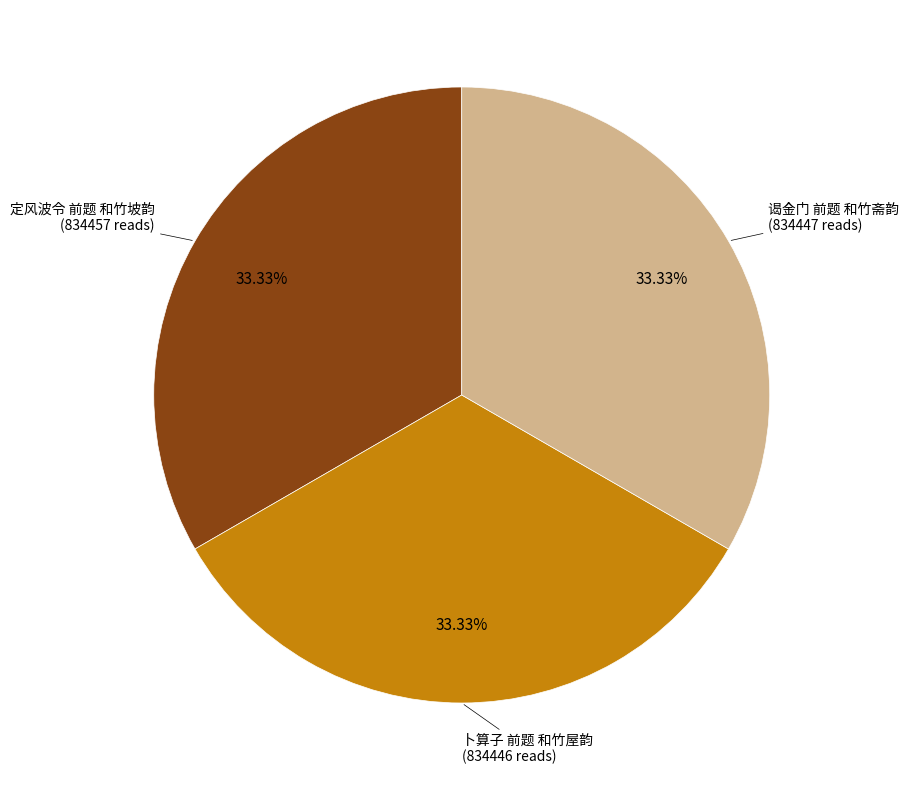

Does any single category account for the majority?

No